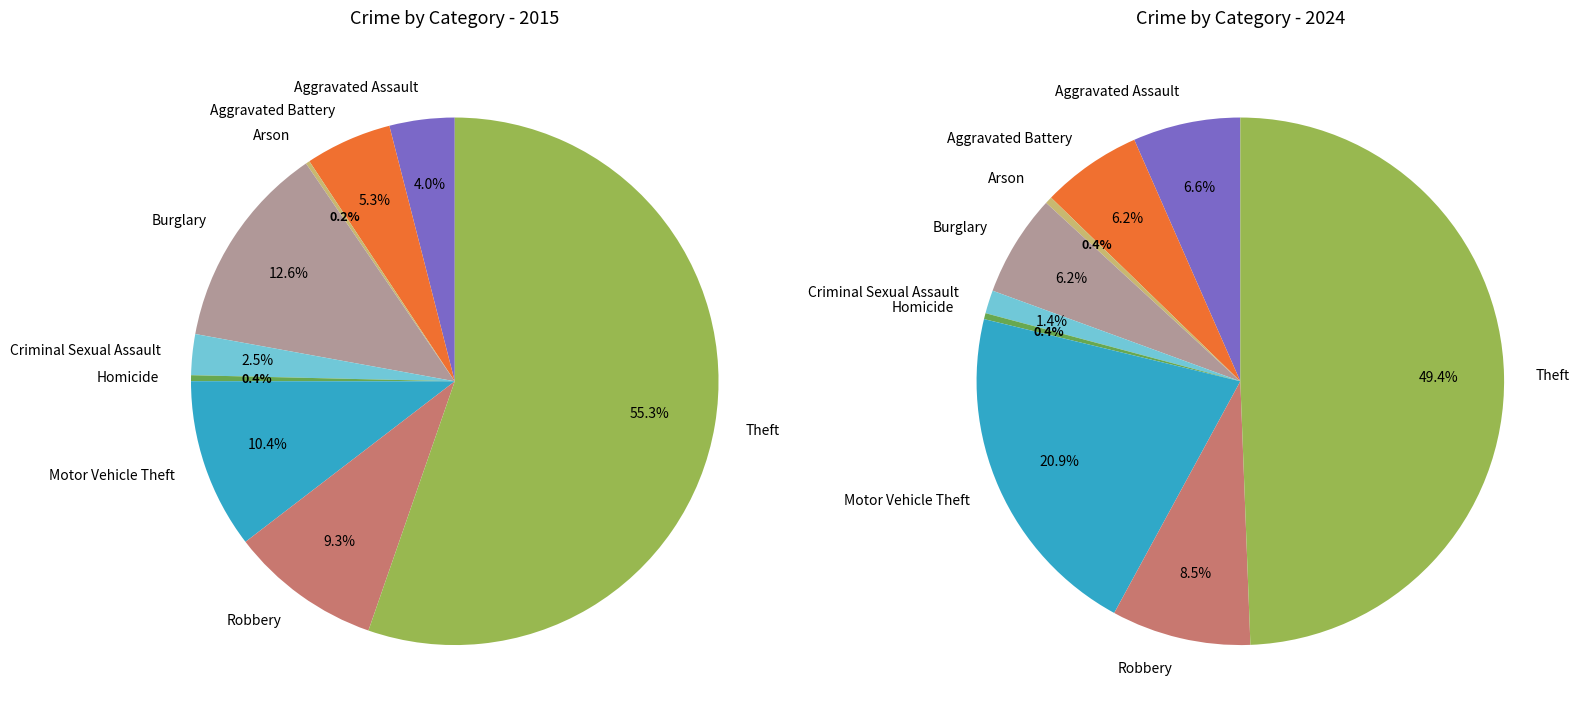

How many segments does this pie chart have?

9